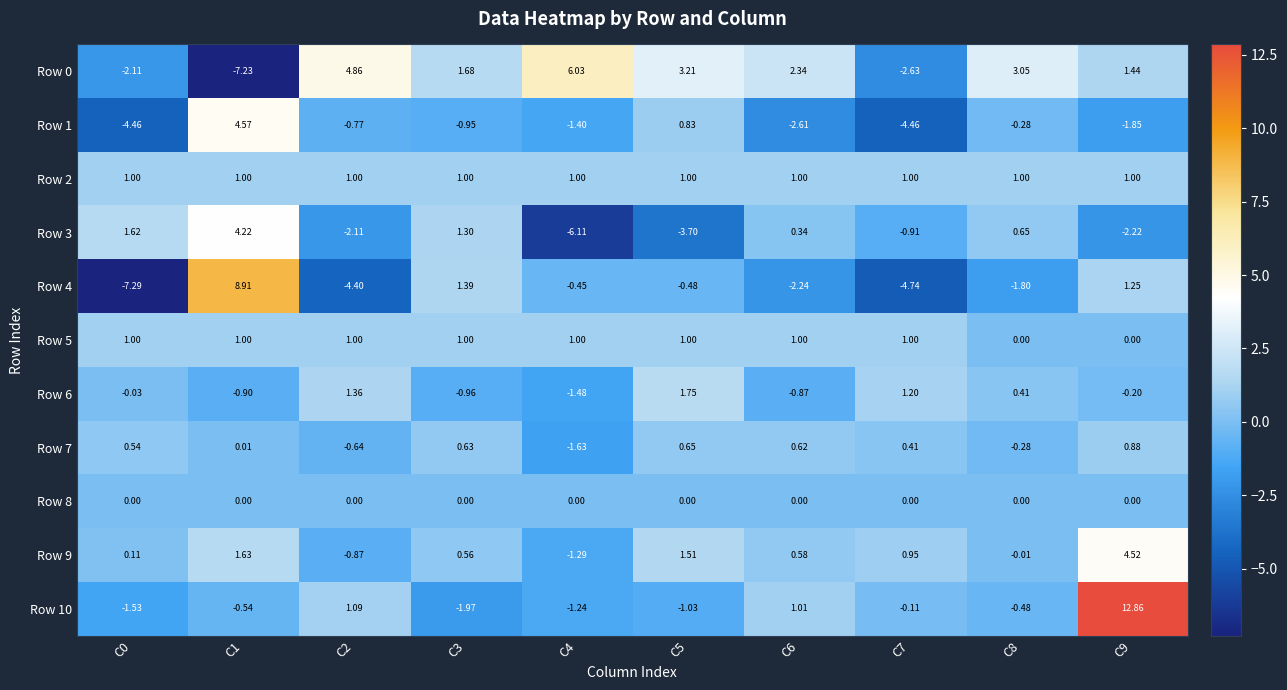

Is the value of Row 7 at C6 greater than the value of Row 6 at C5?

No